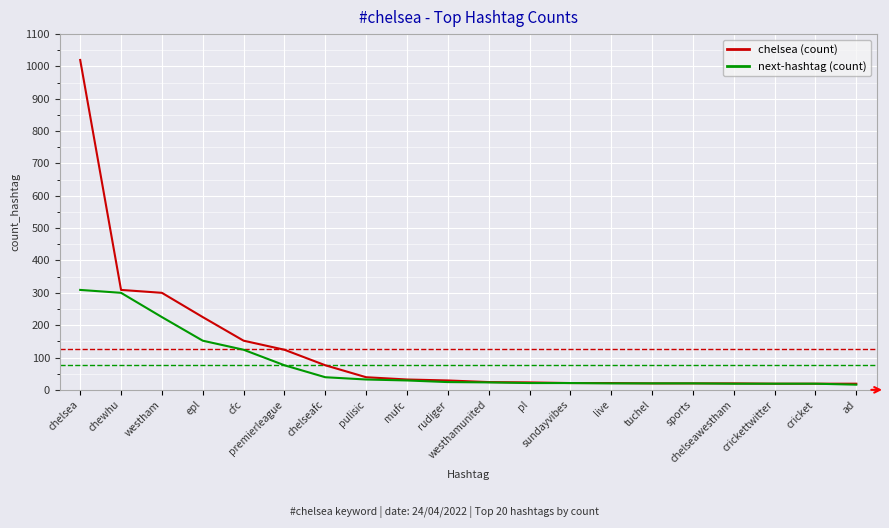

Count the number of categories in the chart.

20